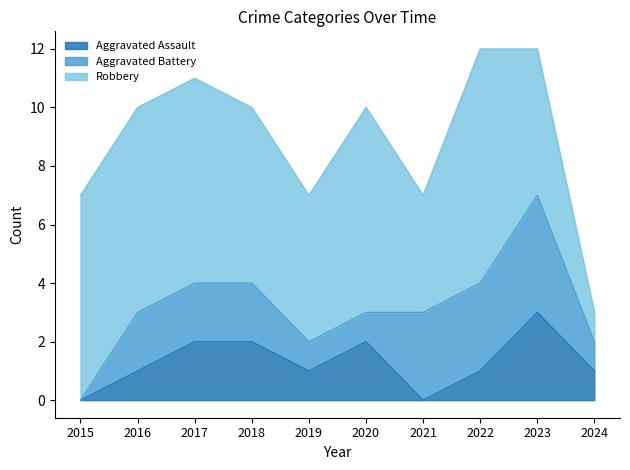

After their last crossing, which series has the higher values: Aggravated Assault or Aggravated Battery?

Aggravated Battery